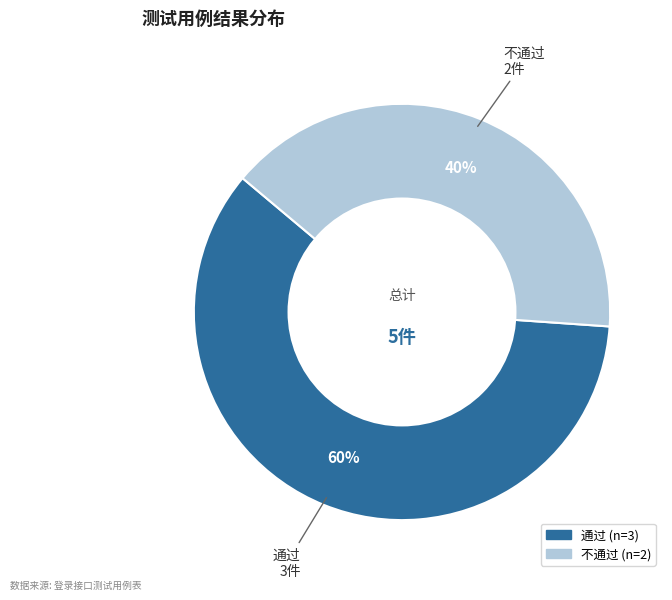

Is 通过 the majority of the pie?

Yes